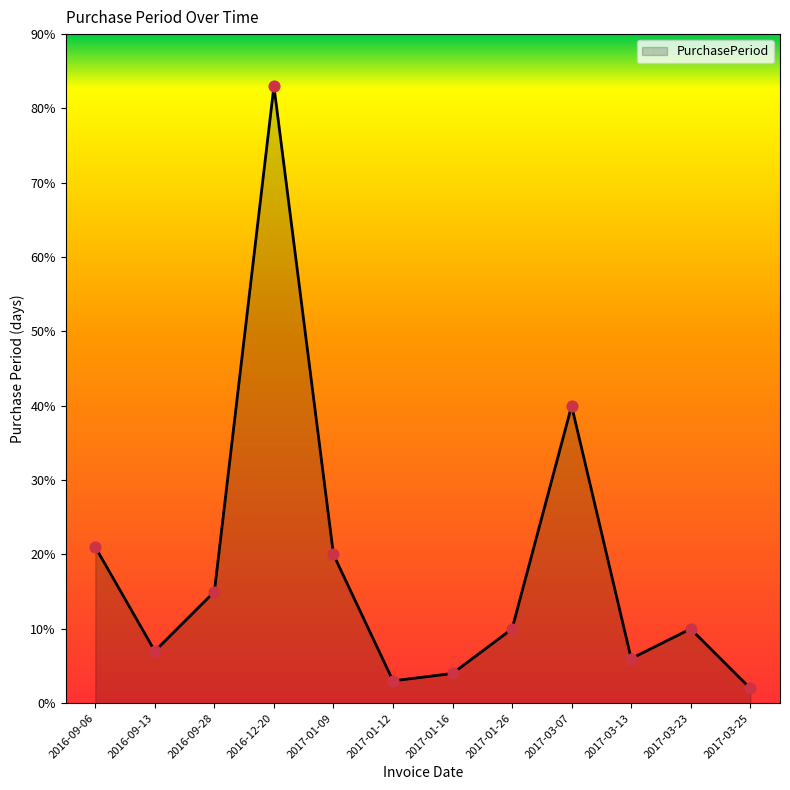

Between 2017-03-07 and 2017-03-25, which is larger?

2017-03-07